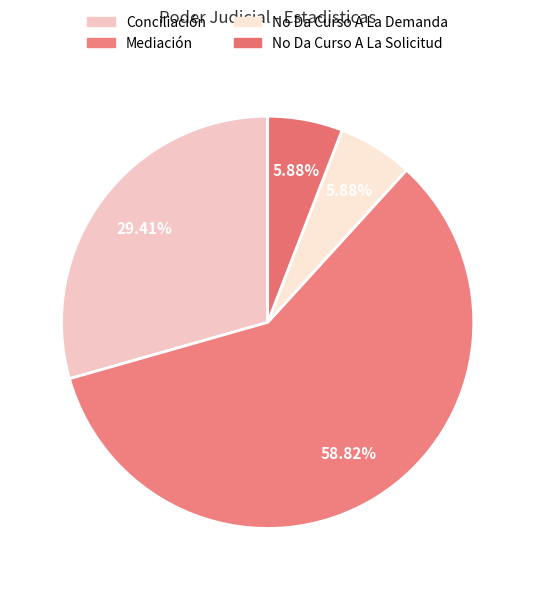

Which slice is the largest?

Mediación